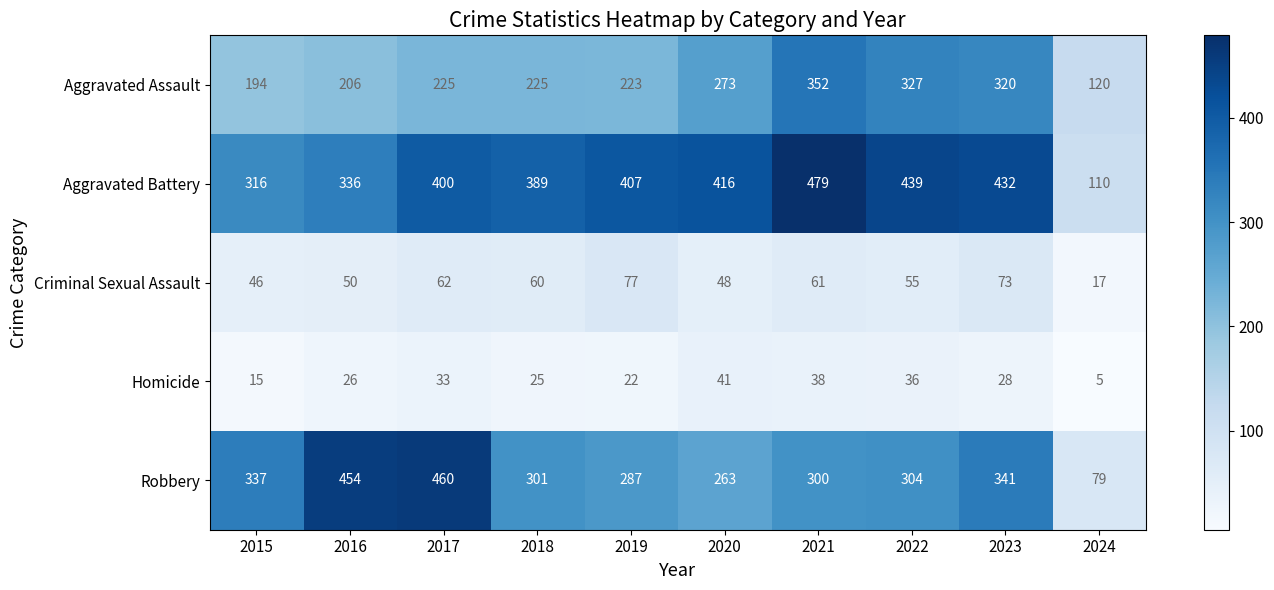

At 2015, list the series in order from smallest to largest.

Homicide, Criminal Sexual Assault, Aggravated Assault, Aggravated Battery, Robbery